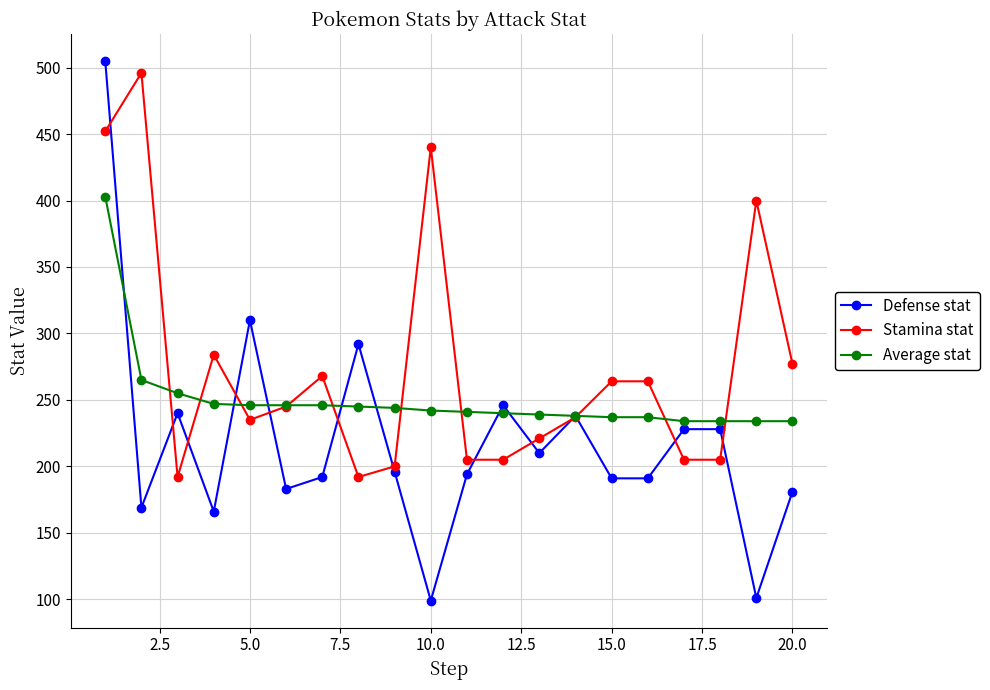

What is the highest value of the Average stat series?

403